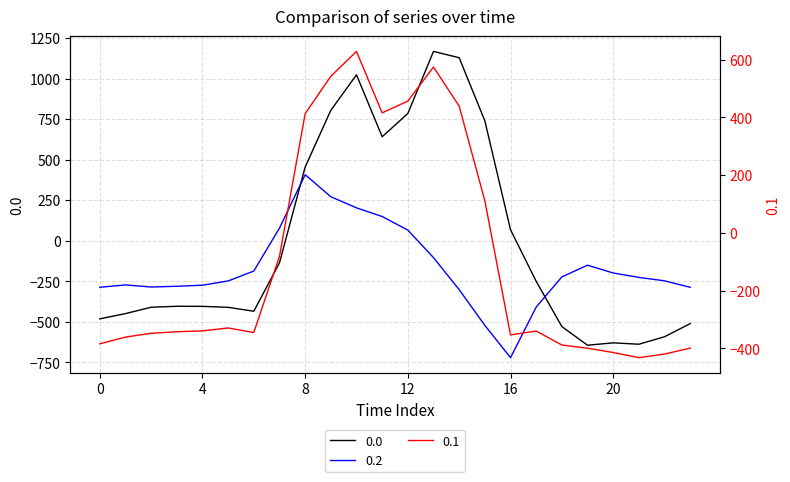

How many lines are shown in the chart?

3